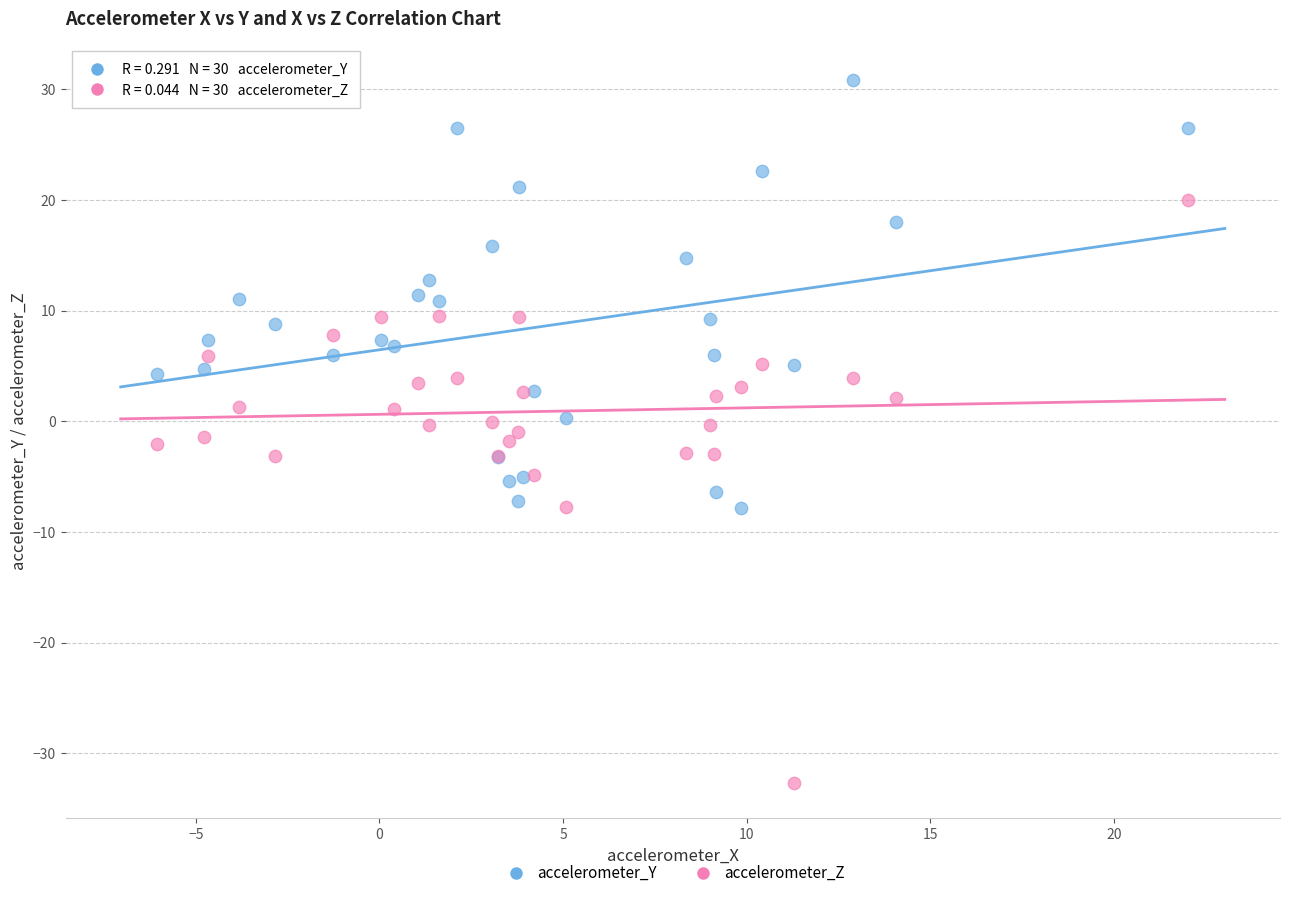

Which series has the widest spread of Y values?

accelerometer_Z